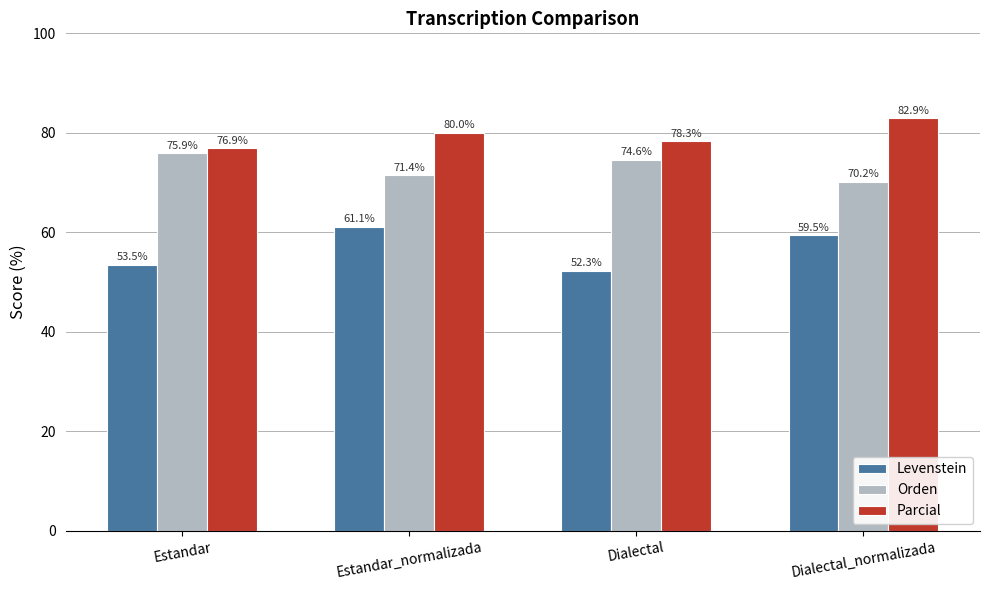

What is the label of the 1st bar from the left?

Estandar